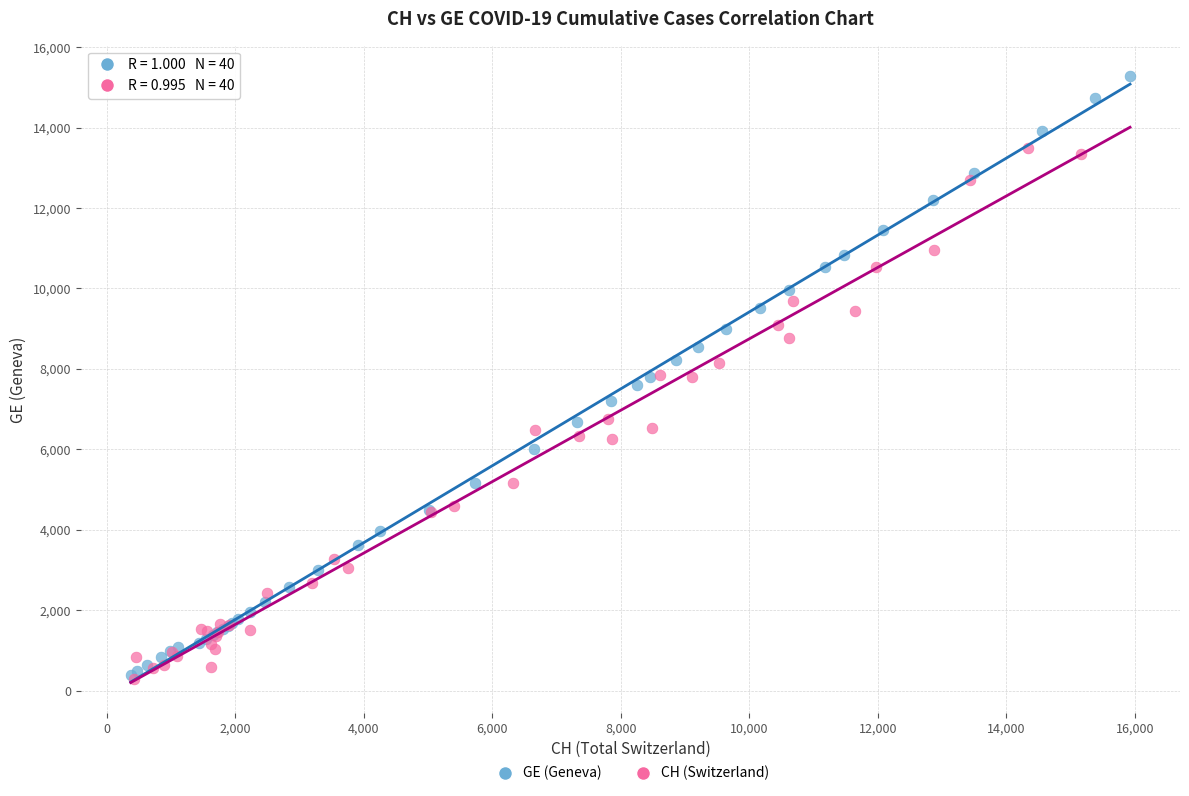

Which series contains the highest Y value?

GE (Geneva)